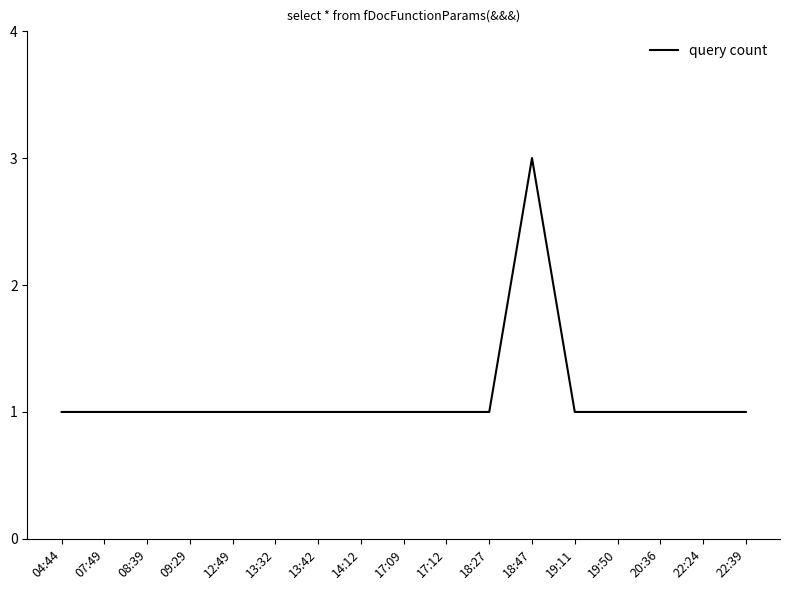

How many lines are shown in the chart?

1